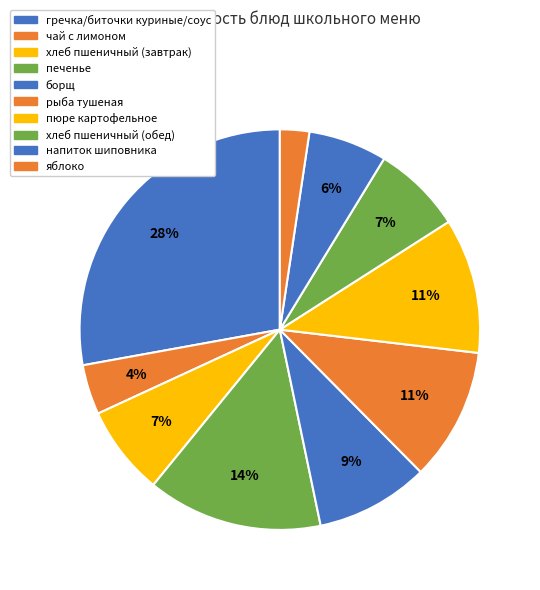

What is the largest slice in the pie chart?

гречка/биточки куриные/соус